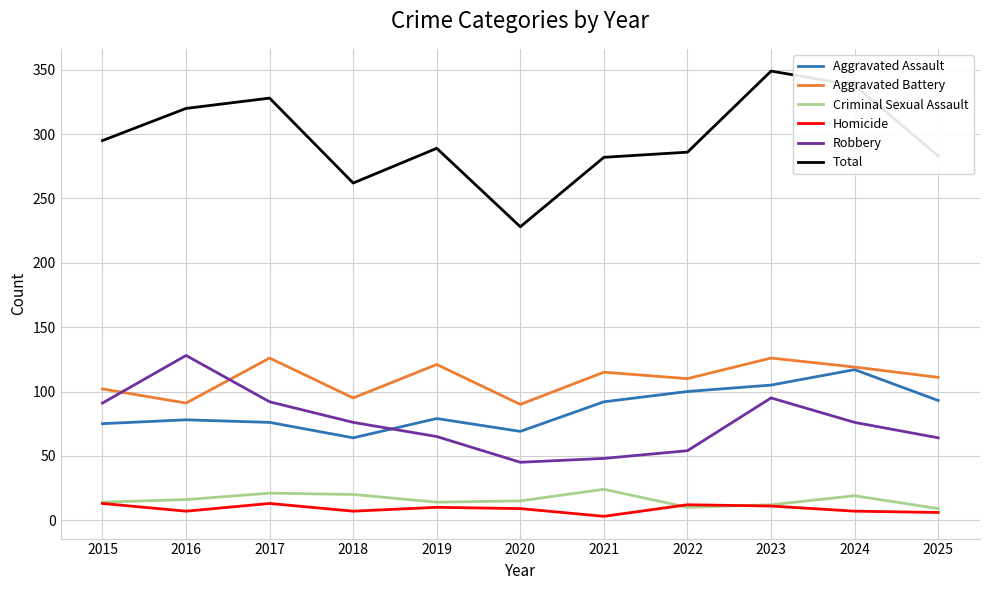

What is the total value across all series at 2022?

572